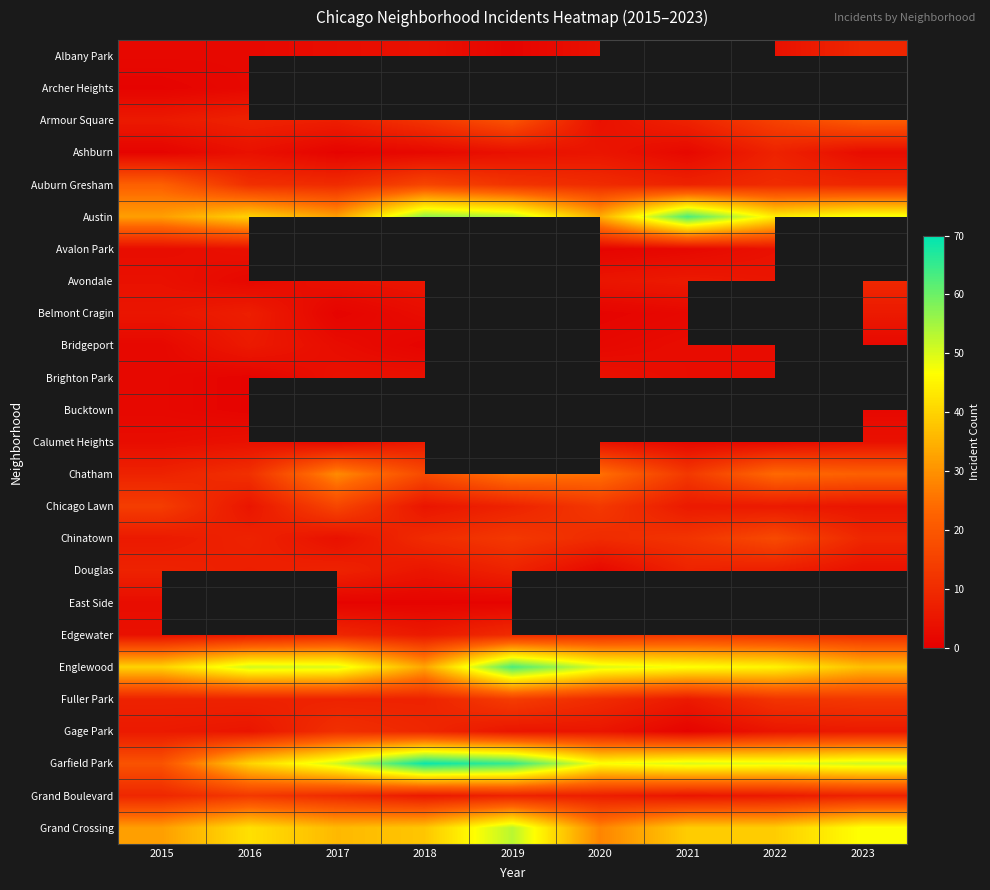

What is the difference between the second highest and second lowest values in the Auburn Gresham series?

7.0